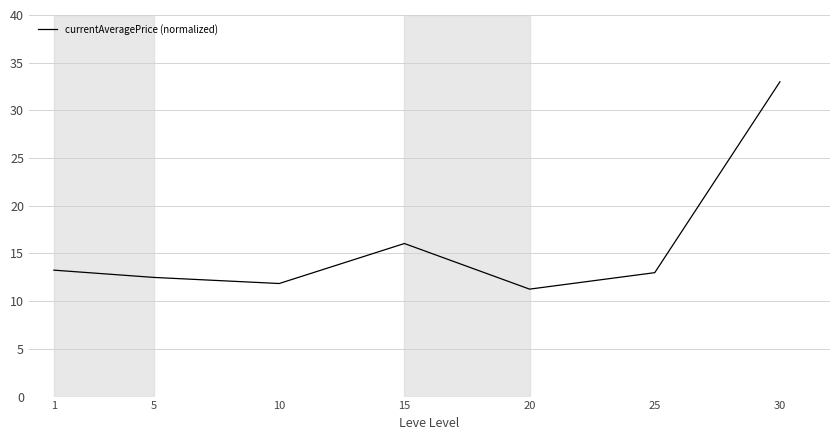

True or false: the data shows 8.1 at 10.

False